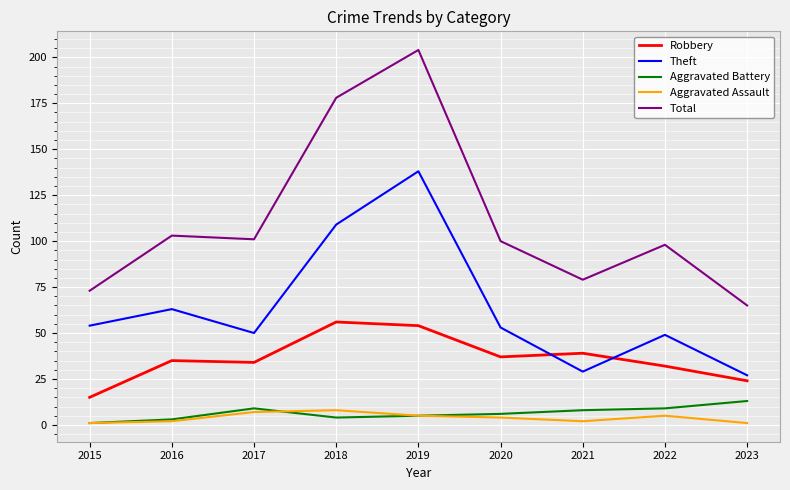

What is the approximate value of Total at 2017?

101